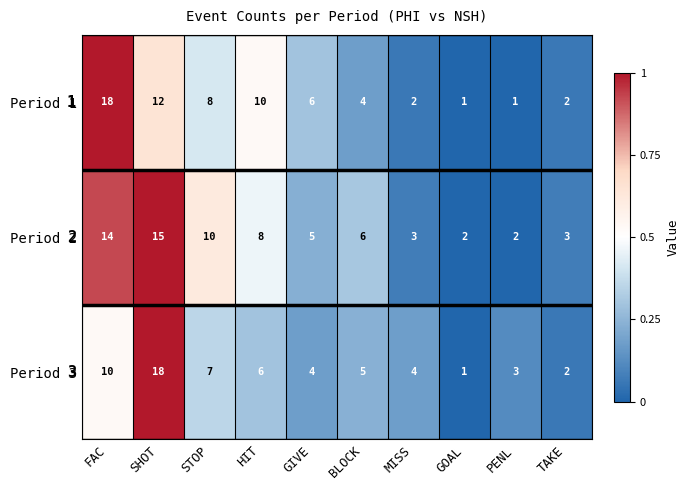

Between STOP and MISS, which series saw the biggest shift?

Period 2